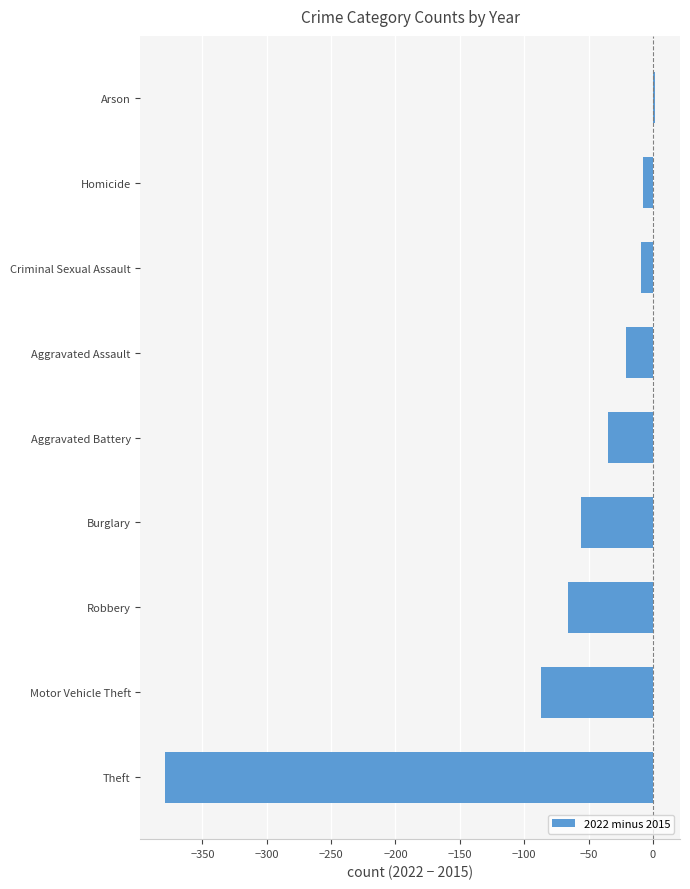

The value at Motor Vehicle Theft is -87. True or false?

True